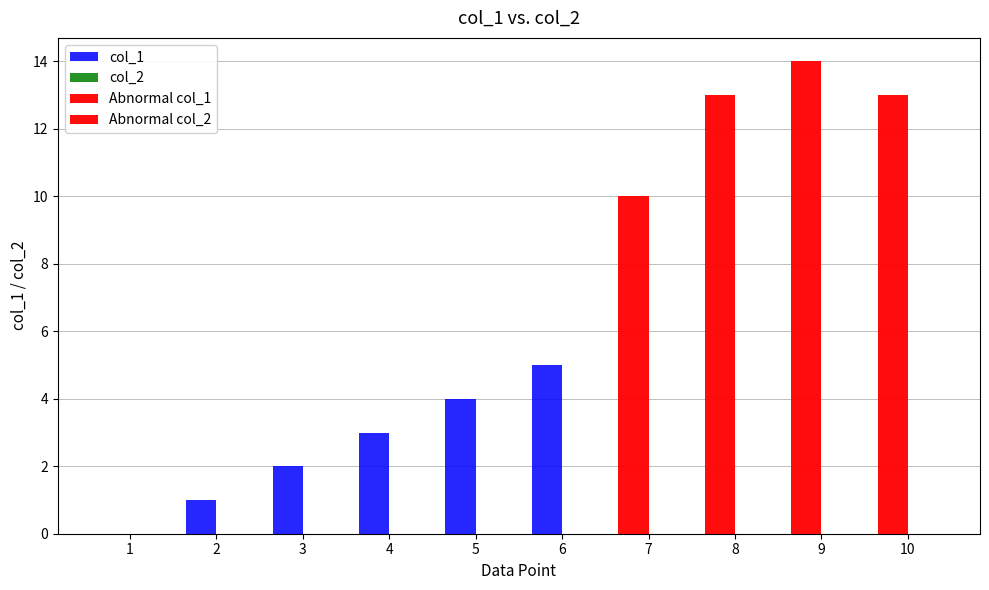

True or false: Abnormal col_2 has a value of 0 at 1.

True